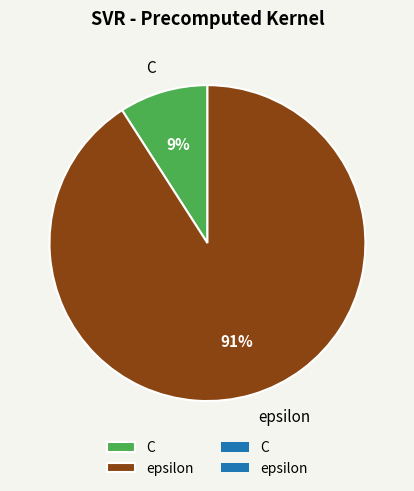

Combined, do C and epsilon account for over 50%?

Yes